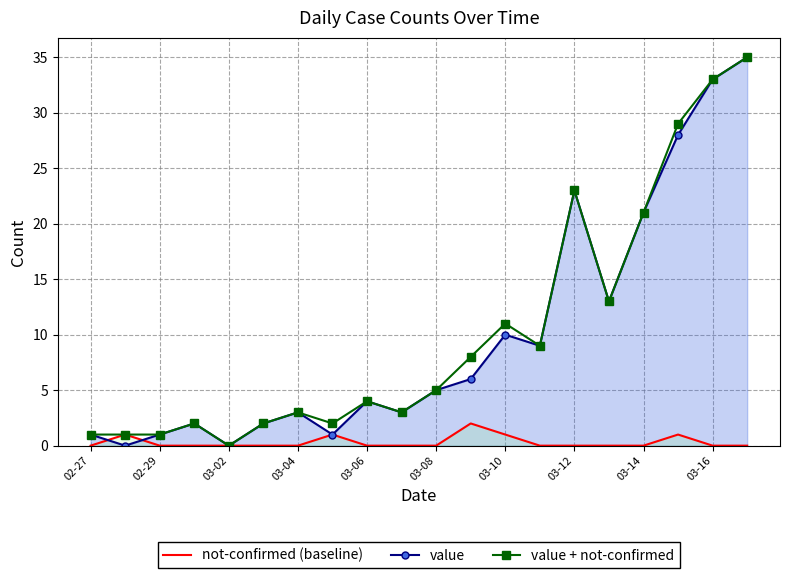

True or false: value + not-confirmed has a value of 1 at 02-29.

True